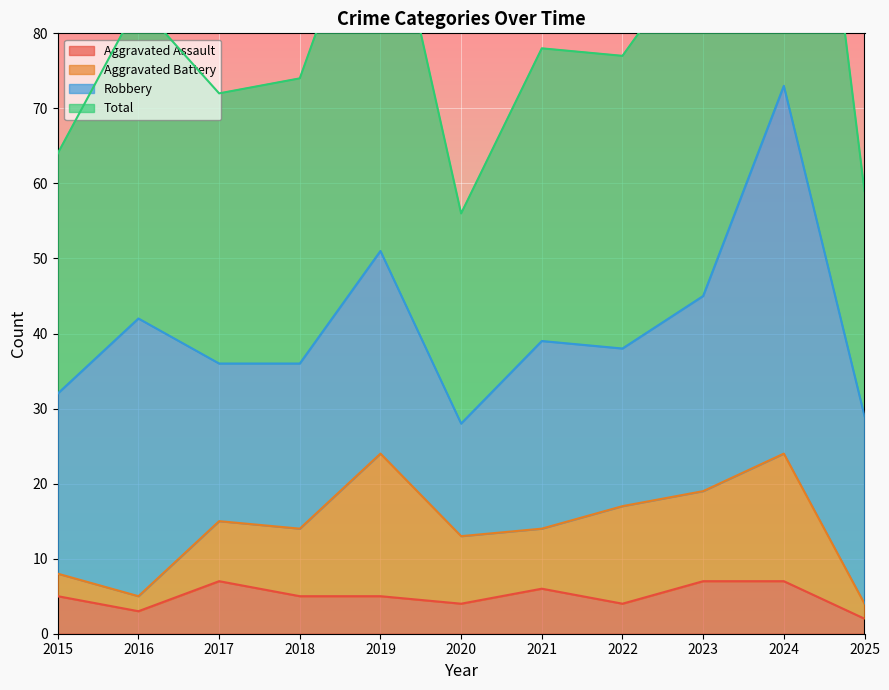

At which label does Aggravated Assault first exceed 5?

2017